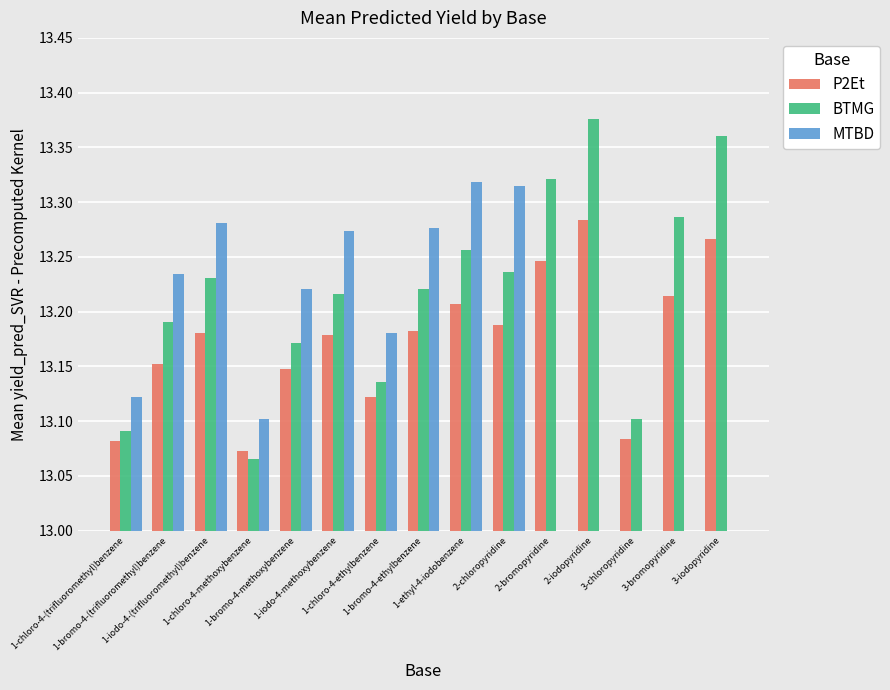

What is the sum of the BTMG values at 1-chloro-4-(trifluoromethyl)benzene and 1-bromo-4-ethylbenzene?

26.3